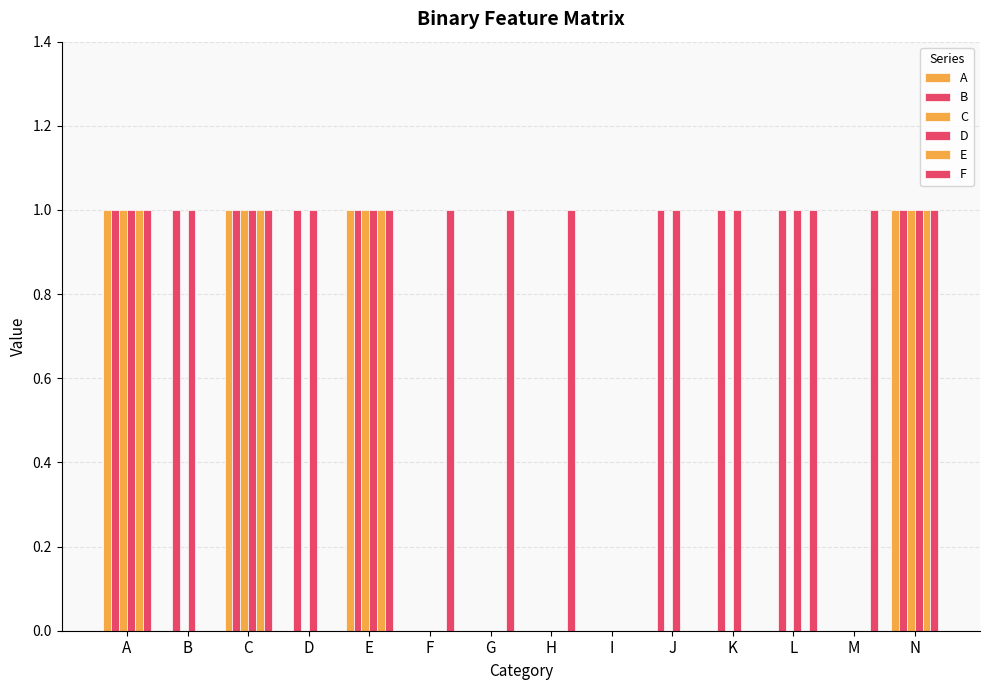

Does the chart contain stacked bars?

No